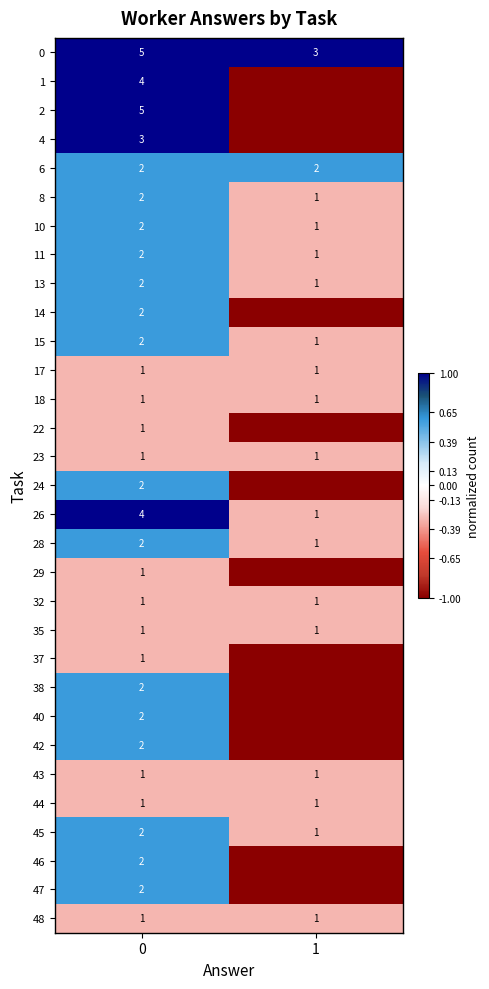

The 13 series shows 1 at 1. True or false?

True